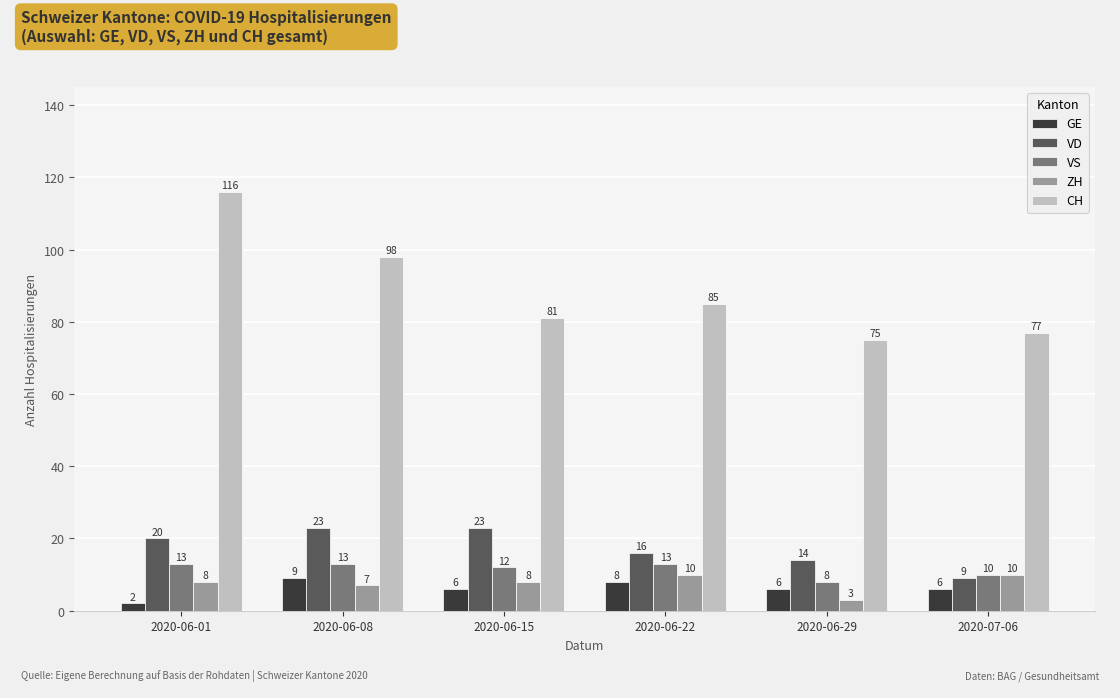

What is the difference between the maximum and minimum values in the GE series?

7